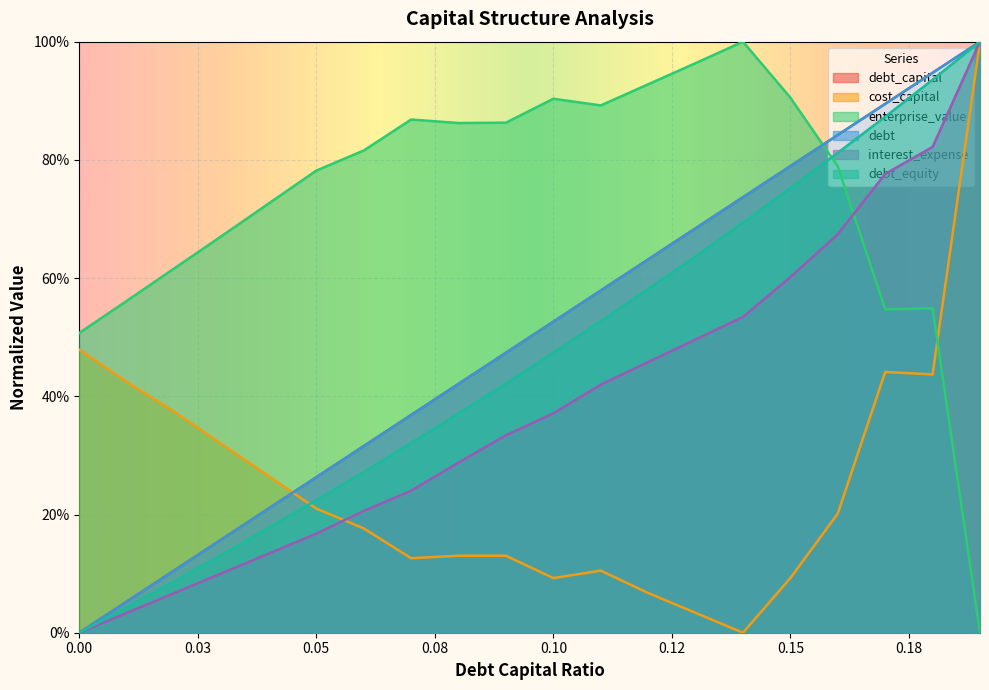

At how many categories does at least one series exceed 0?

20